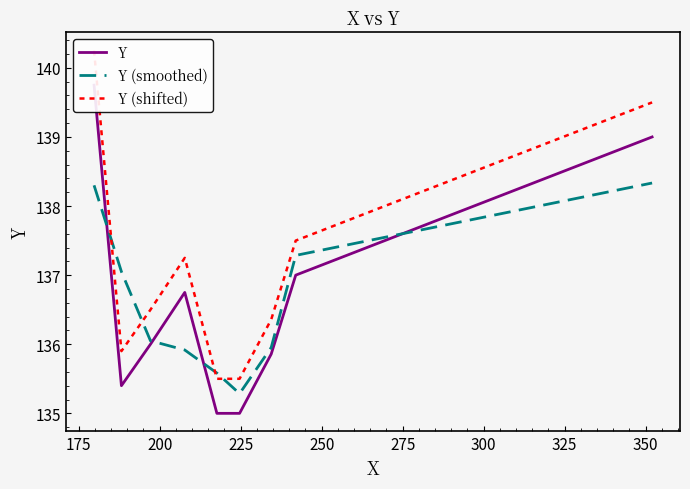

What is the highest value of the Y (smoothed) series?

138.3